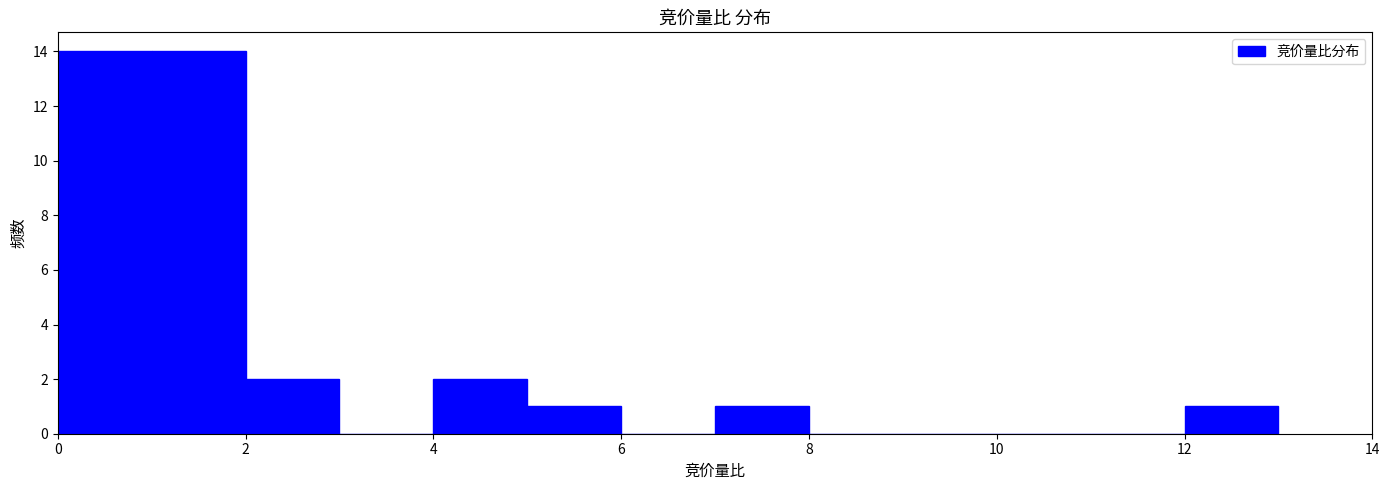

Reading left to right, transcribe this chart: for each bar, give the range it covers on the x-axis and its height. The values are not printed on the chart, so give them approximately, as read against the axis.

0 to 1: 14
1 to 2: 14
2 to 3: 2
3 to 4: 0
4 to 5: 2
5 to 6: 1
6 to 7: 0
7 to 8: 1
8 to 9: 0
9 to 10: 0
10 to 11: 0
11 to 12: 0
12 to 13: 1